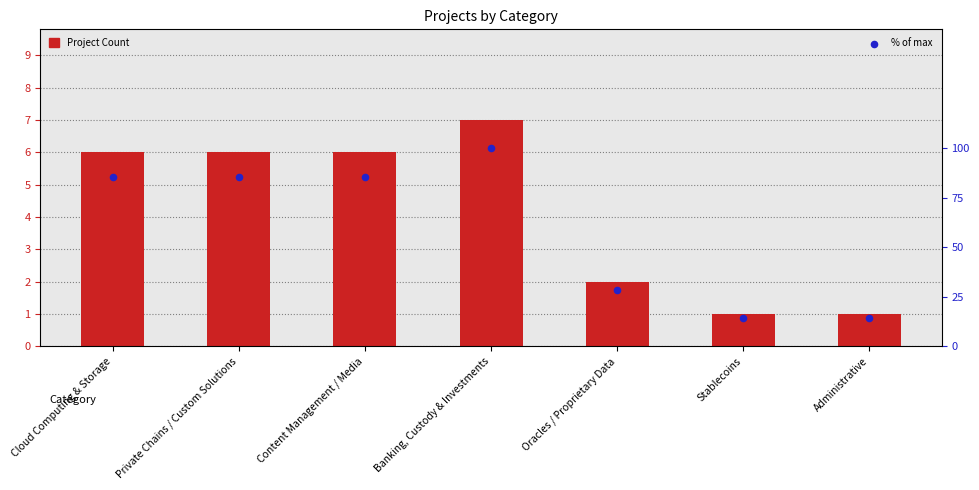

What is the total value across all series at Private Chains / Custom Solutions?

91.7